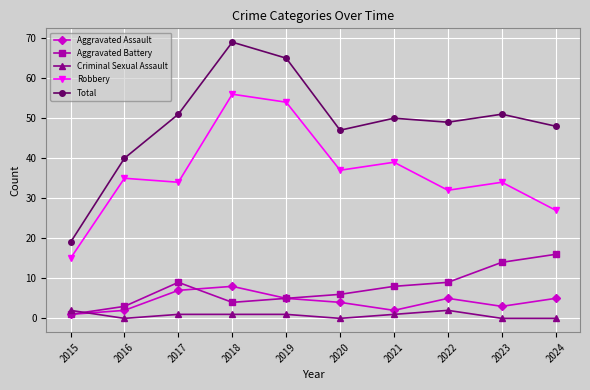

True or false: Aggravated Battery has more than 1 points higher than both neighbors.

False